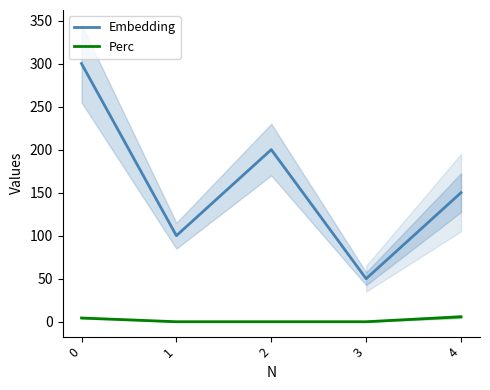

Is the value of Perc at 3 greater than the value of Embedding at 0?

No